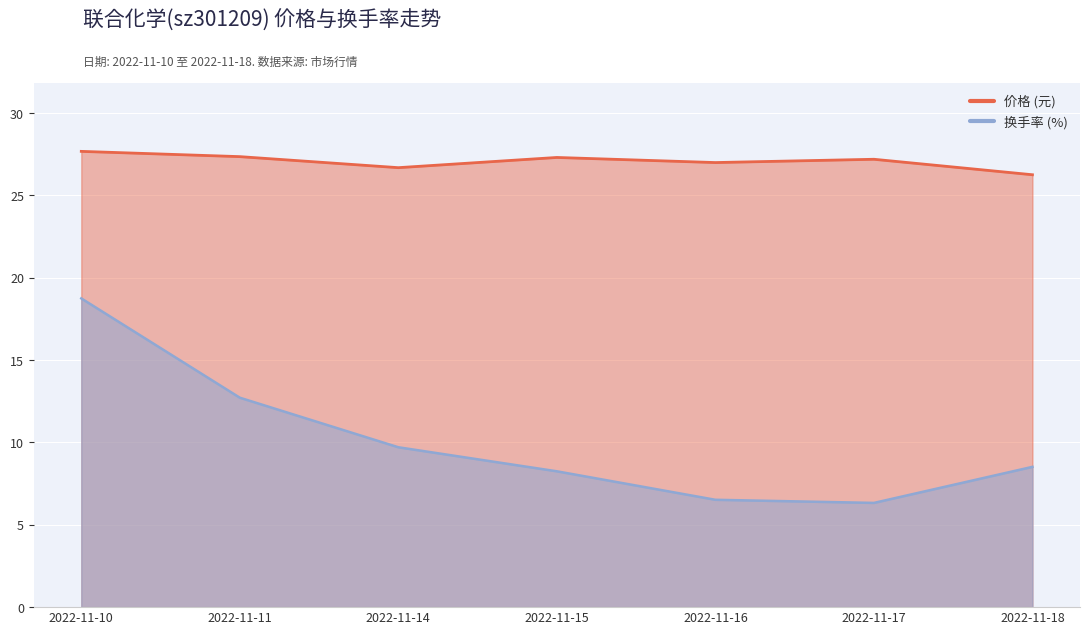

Where is the first local minimum for 换手率?

2022-11-17